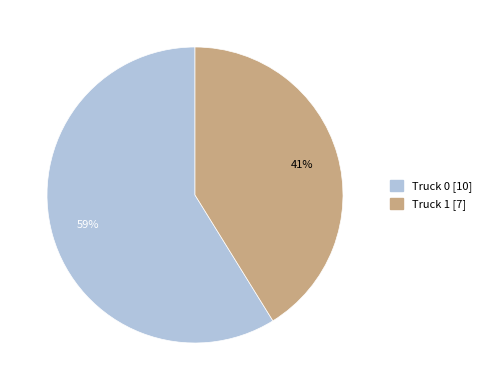

Which has a higher value, Truck 0 or Truck 1?

Truck 0